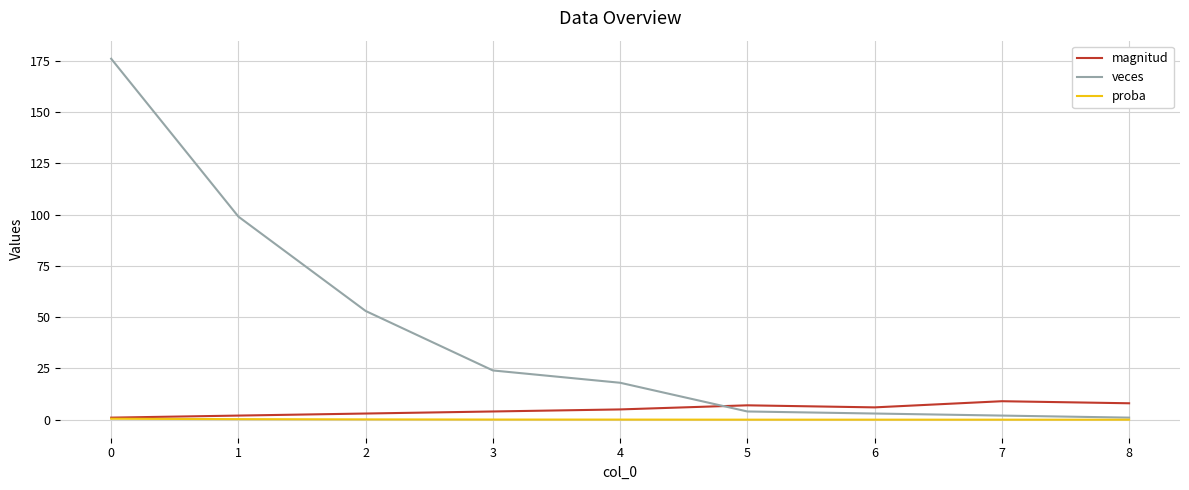

What is the greatest value displayed?

176.0